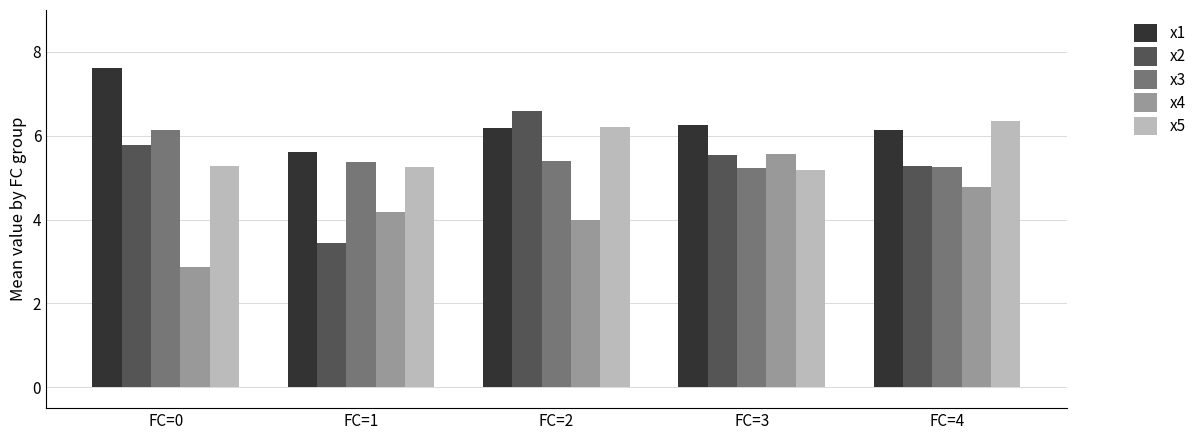

What is the maximum value for x4?

5.6